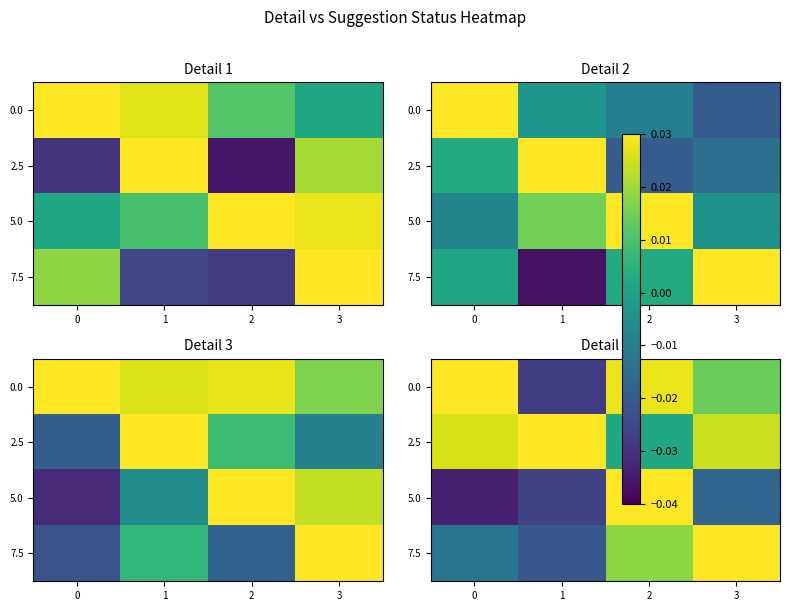

At which label does 2.5 reach its peak?

1